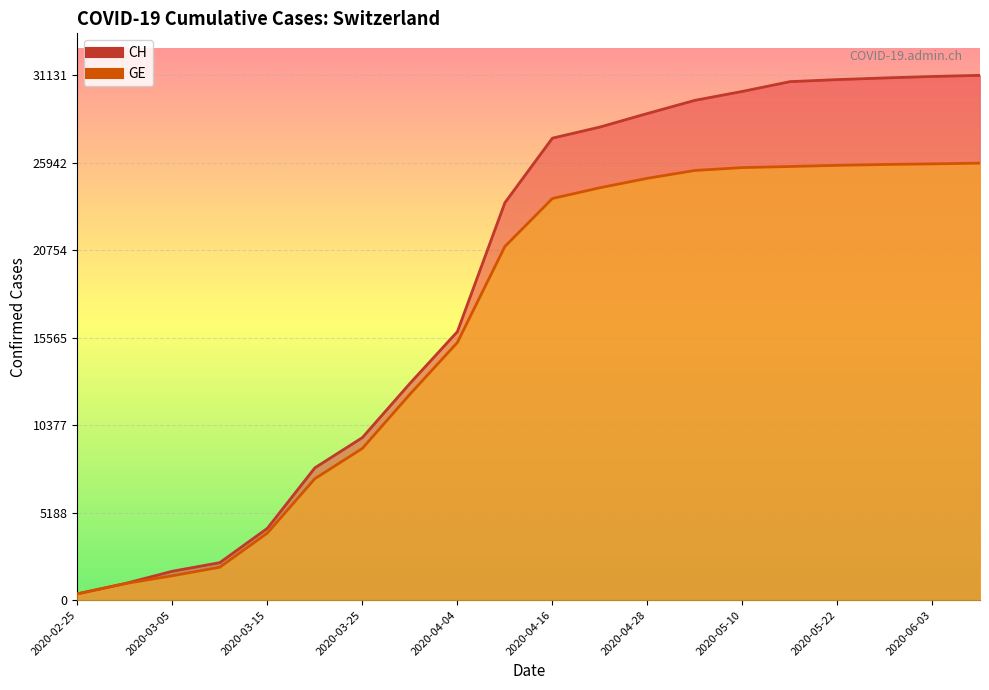

What is the spread (max minus min) of values at 2020-06-09?

5210